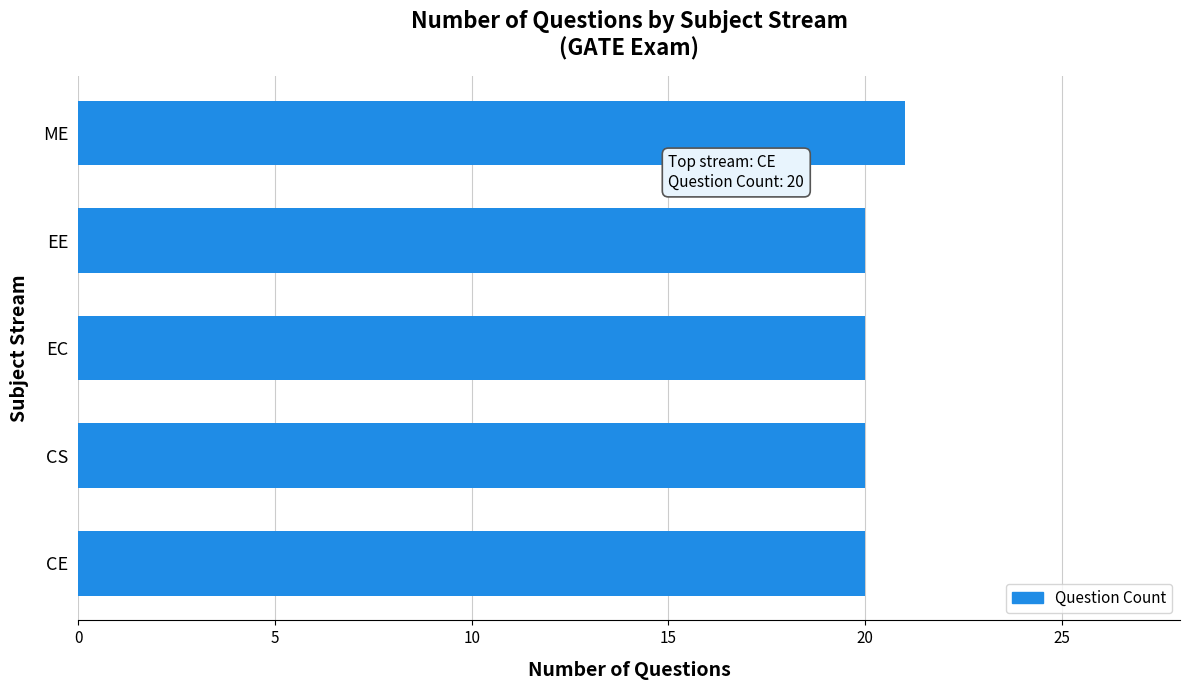

The value at CS is 5. True or false?

False